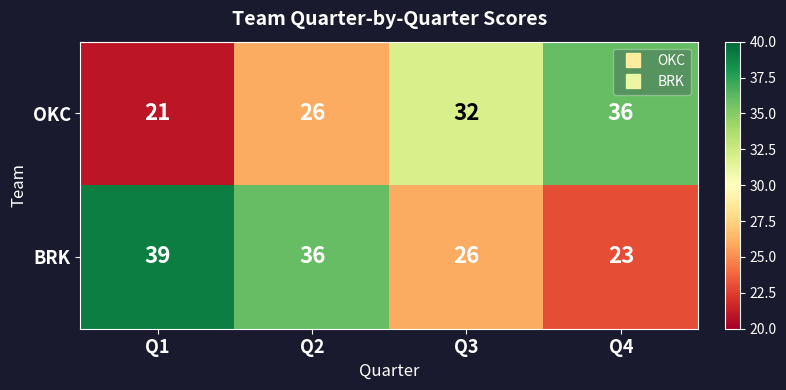

What is the minimum value shown in the chart?

21